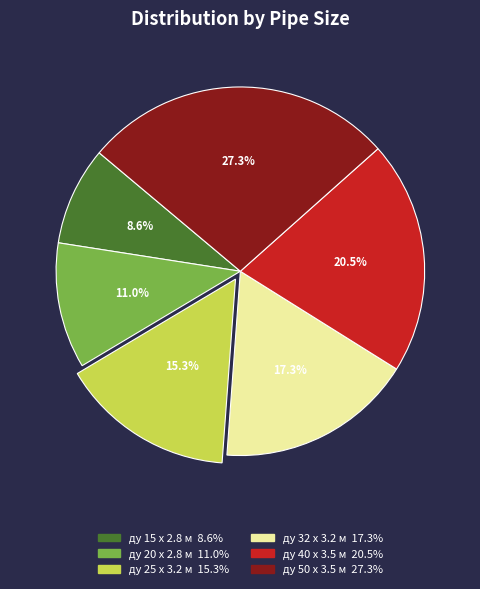

What is the ratio of the value at ду 20 x 2.8 м to the value at ду 25 x 3.2 м?

0.7